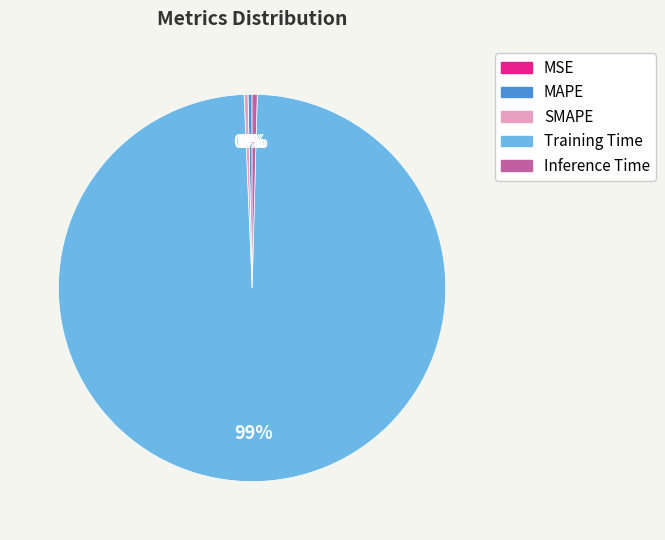

What is the largest slice in the pie chart?

Training Time